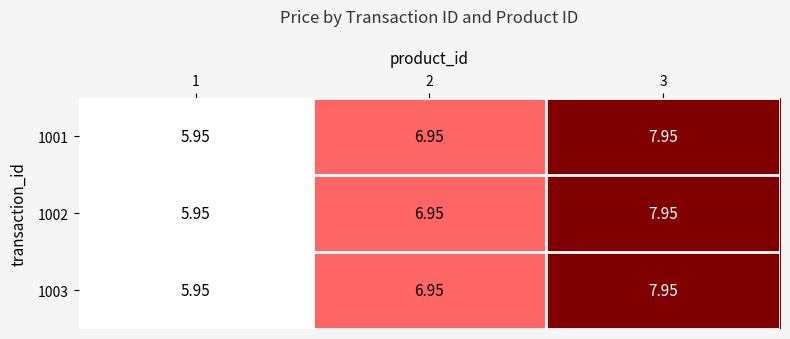

Reading right to left, what are all the values shown in this chart?

1001: 3=8.0	2=7.0	1=6.0
1002: 3=8.0	2=7.0	1=6.0
1003: 3=8.0	2=7.0	1=6.0